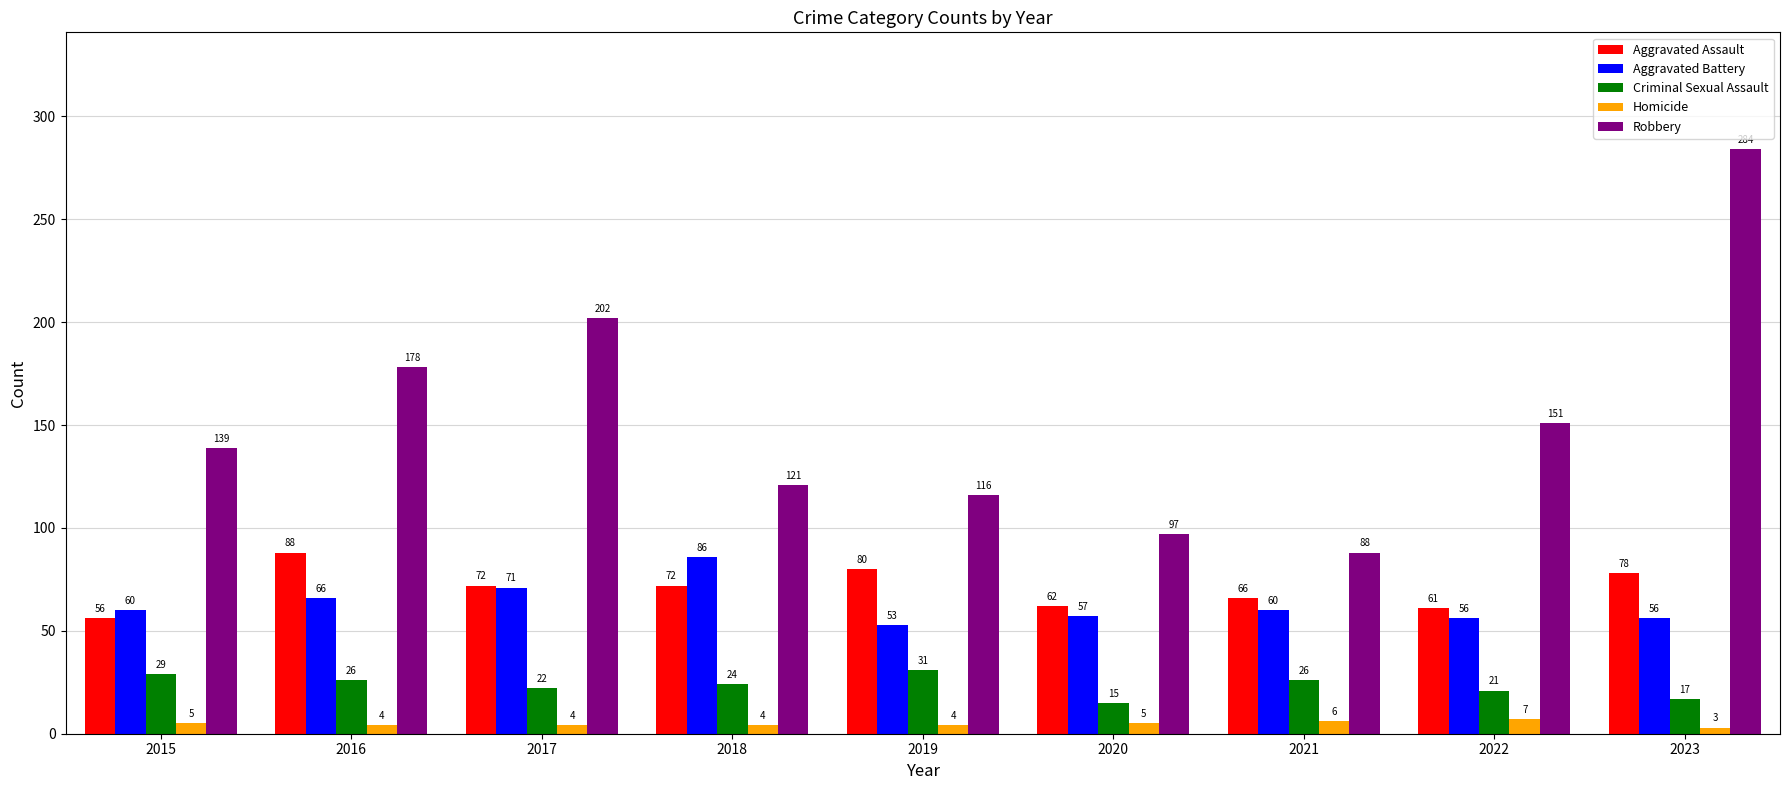

Which series changed the most between 2016 and 2018?

Robbery